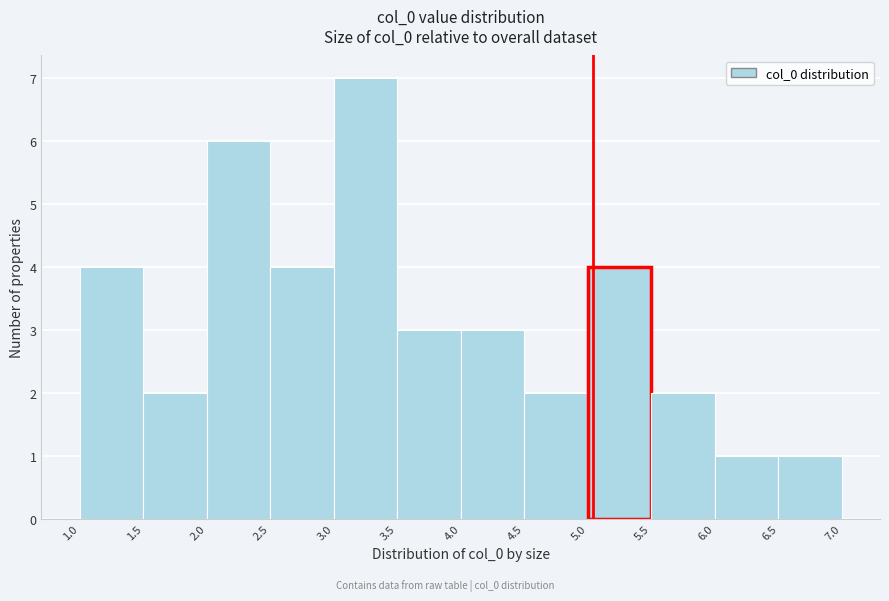

Reading left to right, transcribe this chart: for each bar, give the range it covers on the x-axis and its height. The values are not printed on the chart, so give them approximately, as read against the axis.

1.0 to 1.5: 4
1.5 to 2.0: 2
2.0 to 2.5: 6
2.5 to 3.0: 4
3.0 to 3.5: 7
3.5 to 4.0: 3
4.0 to 4.5: 3
4.5 to 5.0: 2
5.0 to 5.5: 4
5.5 to 6.0: 2
6.0 to 6.5: 1
6.5 to 7.0: 1